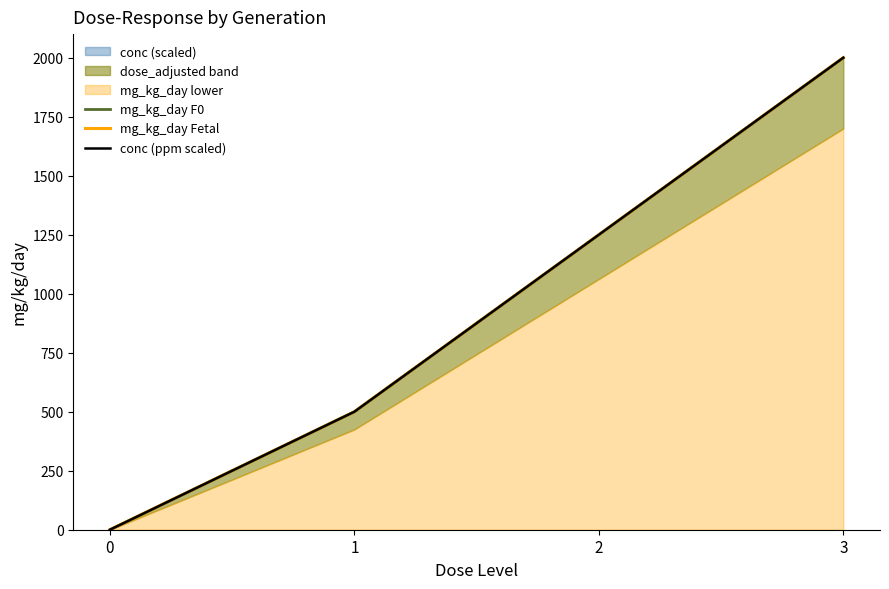

Is it true that mg_kg_day F0 equals -1088 at 0?

False